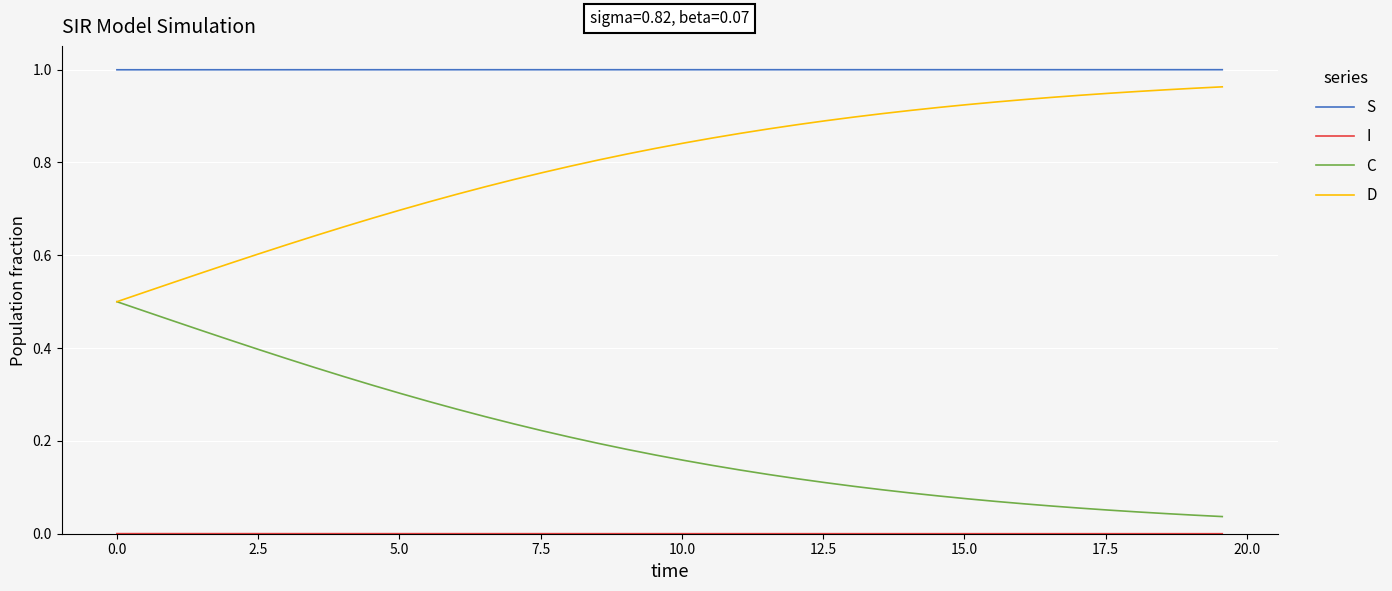

True or false: S and D intersect in this chart.

False